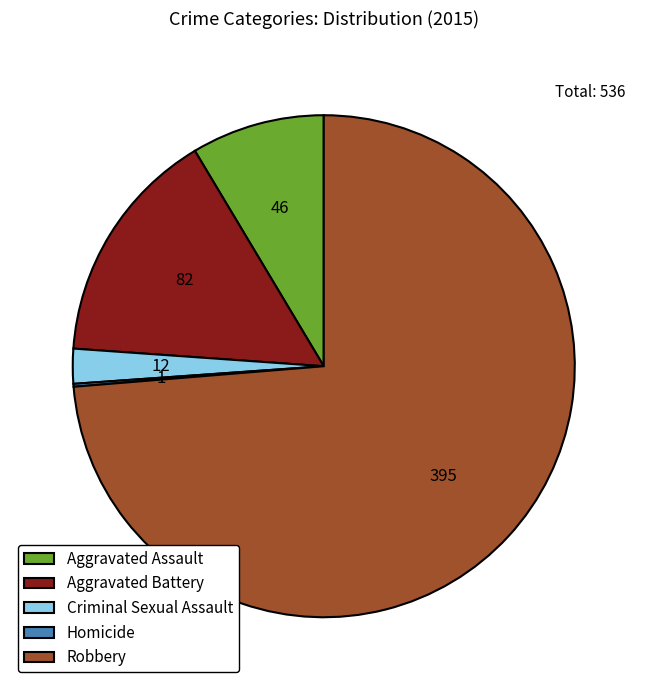

Do Aggravated Assault and Robbery together represent more than half of the pie?

Yes